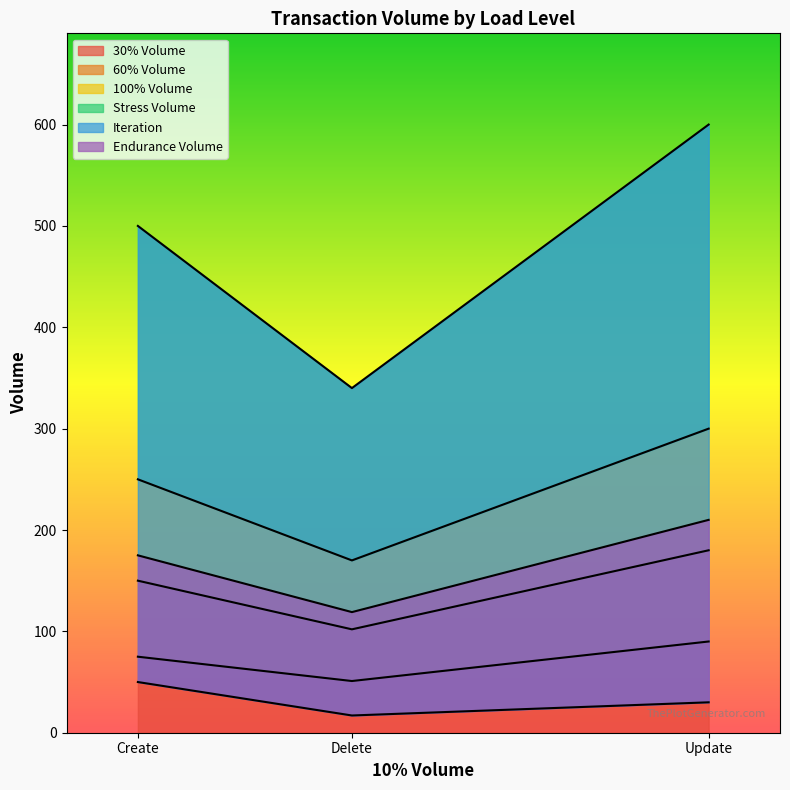

The value of 30% Volume at Create is 51. True or false?

False